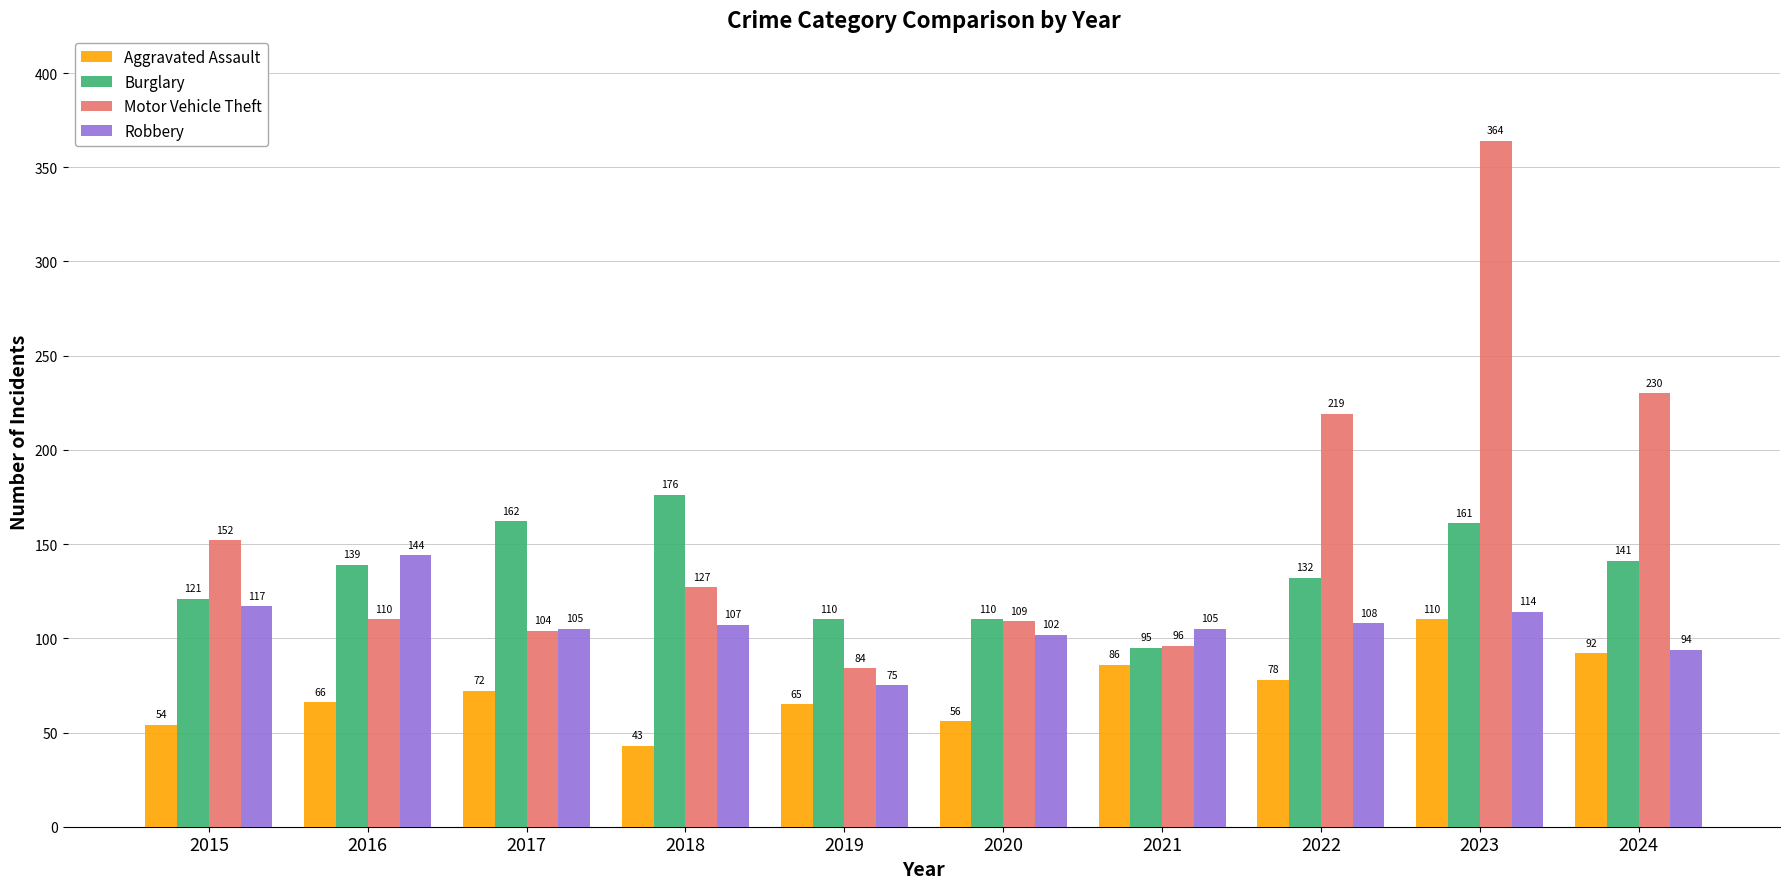

Reading right to left, transcribe all the data shown in this chart.

Aggravated Assault: 92	110	78	86	56	65	43	72	66	54
Burglary: 141	161	132	95	110	110	176	162	139	121
Motor Vehicle Theft: 230	364	219	96	109	84	127	104	110	152
Robbery: 94	114	108	105	102	75	107	105	144	117